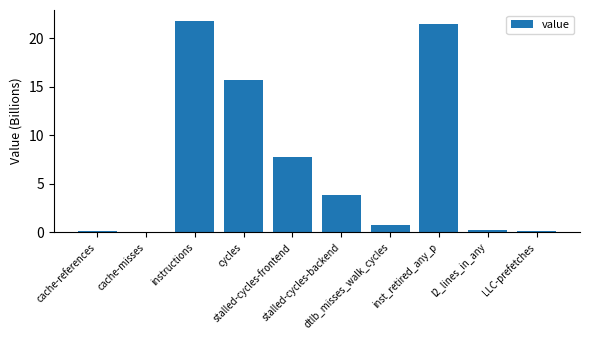

The value at l2_lines_in_any is 0.3. True or false?

True